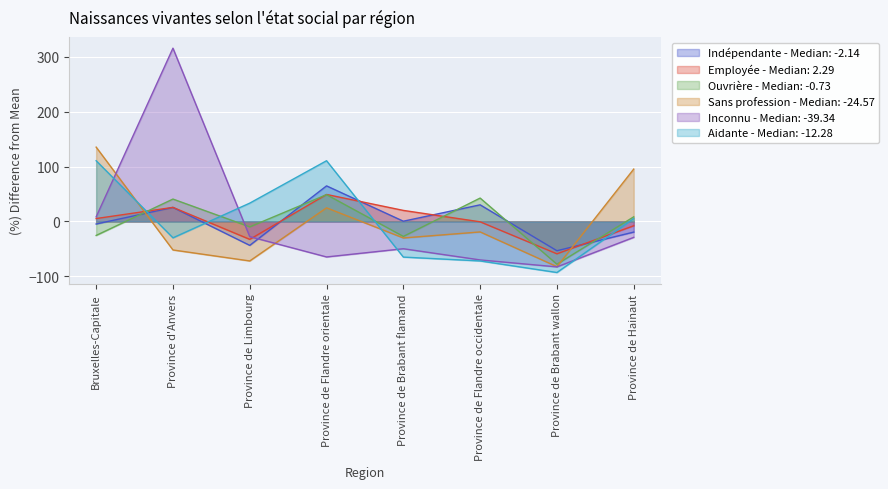

What is the difference between the second highest and minimum values in the Sans profession series?

177.6